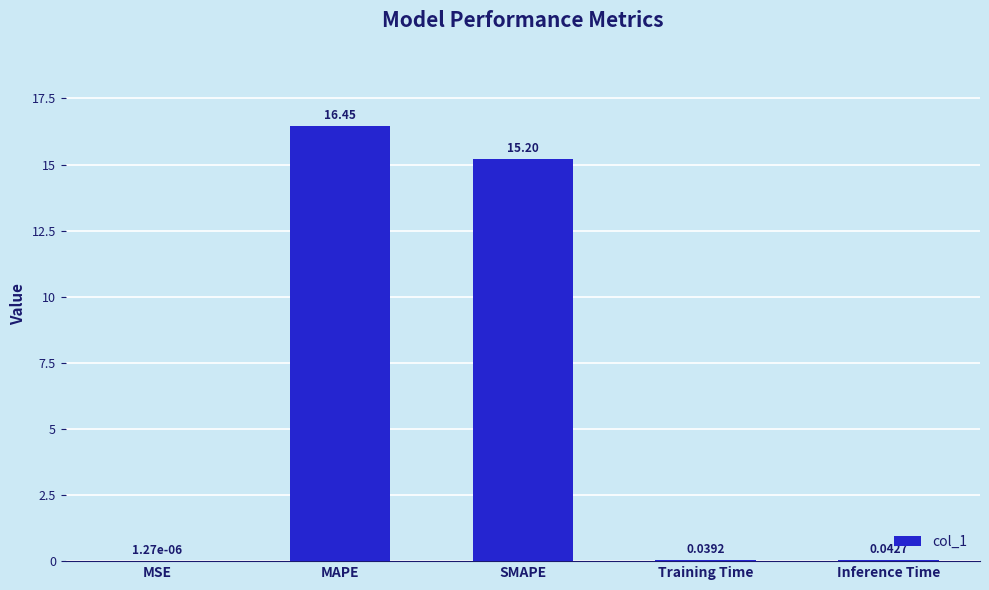

What is the change in value from MSE to SMAPE?

+15.2